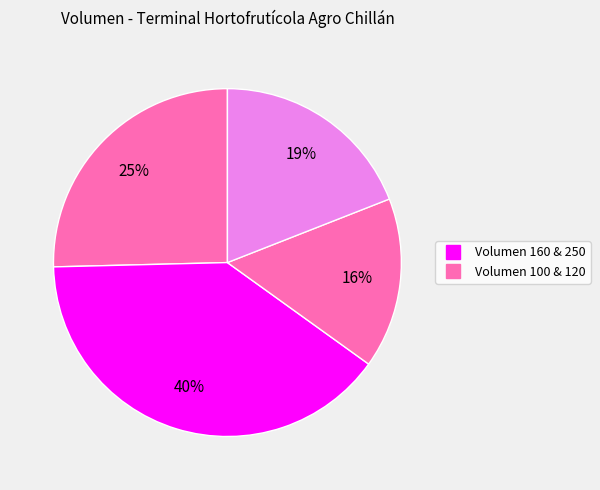

Count the number of slices in the pie.

4